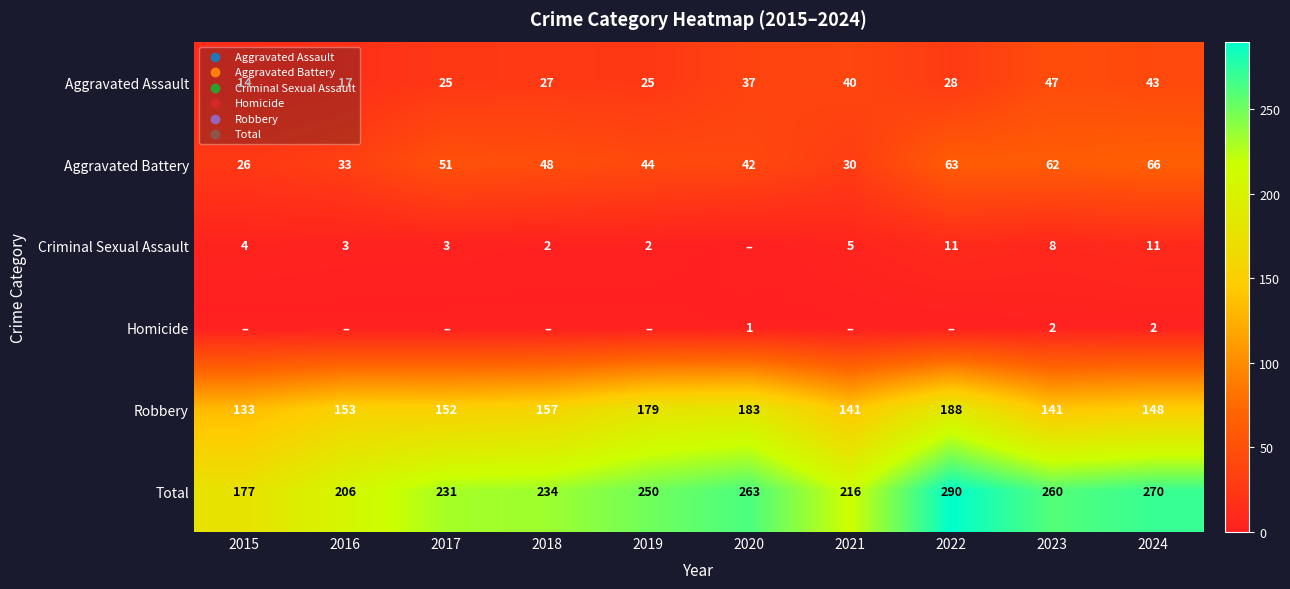

Read the Total value at 2019, to the nearest 50.

250